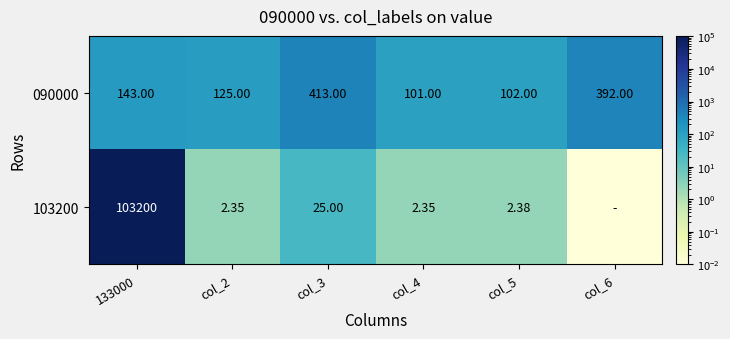

What is the sum of the 103200 values at col_3 and col_5?

27.4